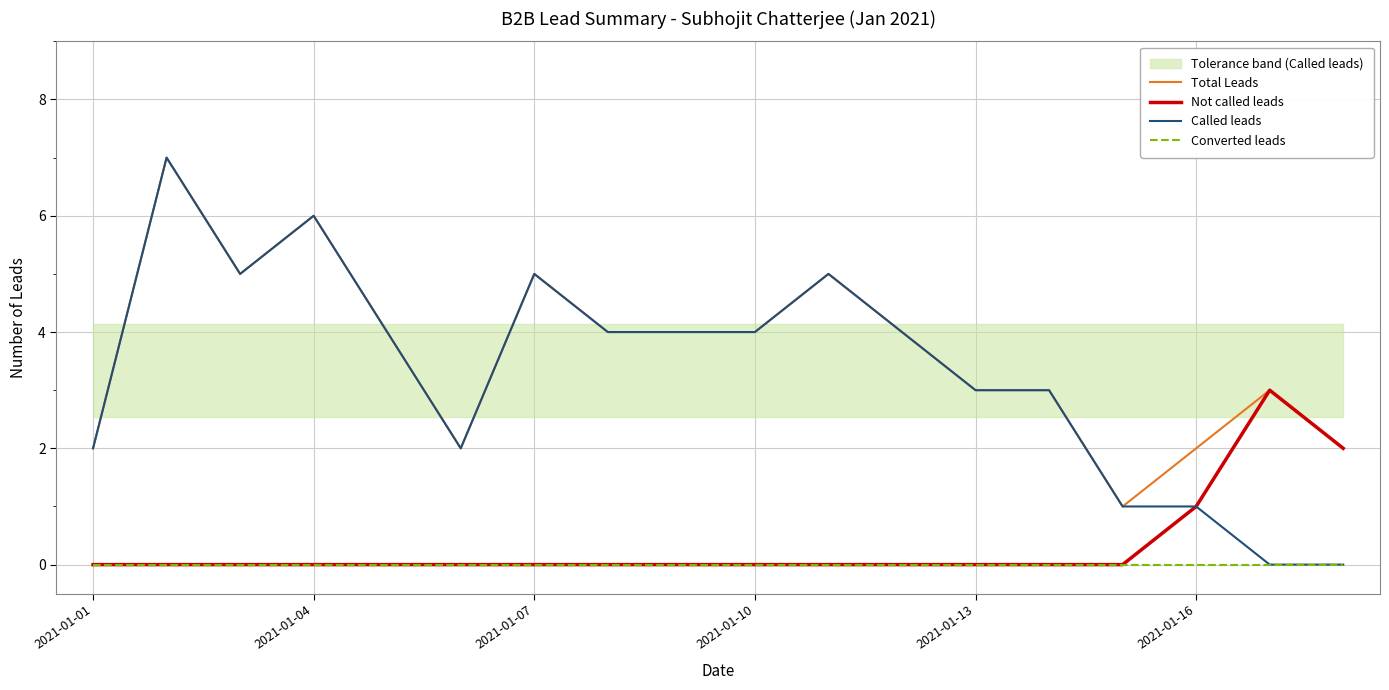

The value of Total Leads at 2021-01-07 is 5. True or false?

True